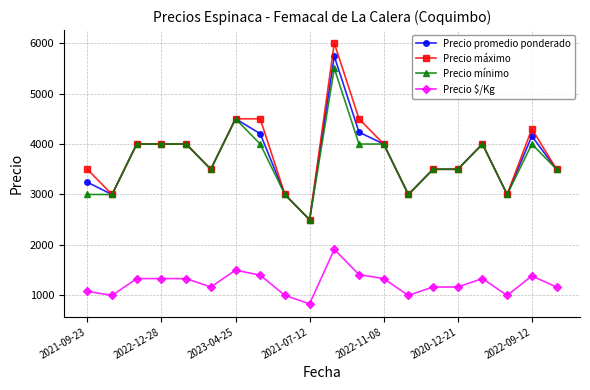

What is the average value of the Precio máximo series?

3790